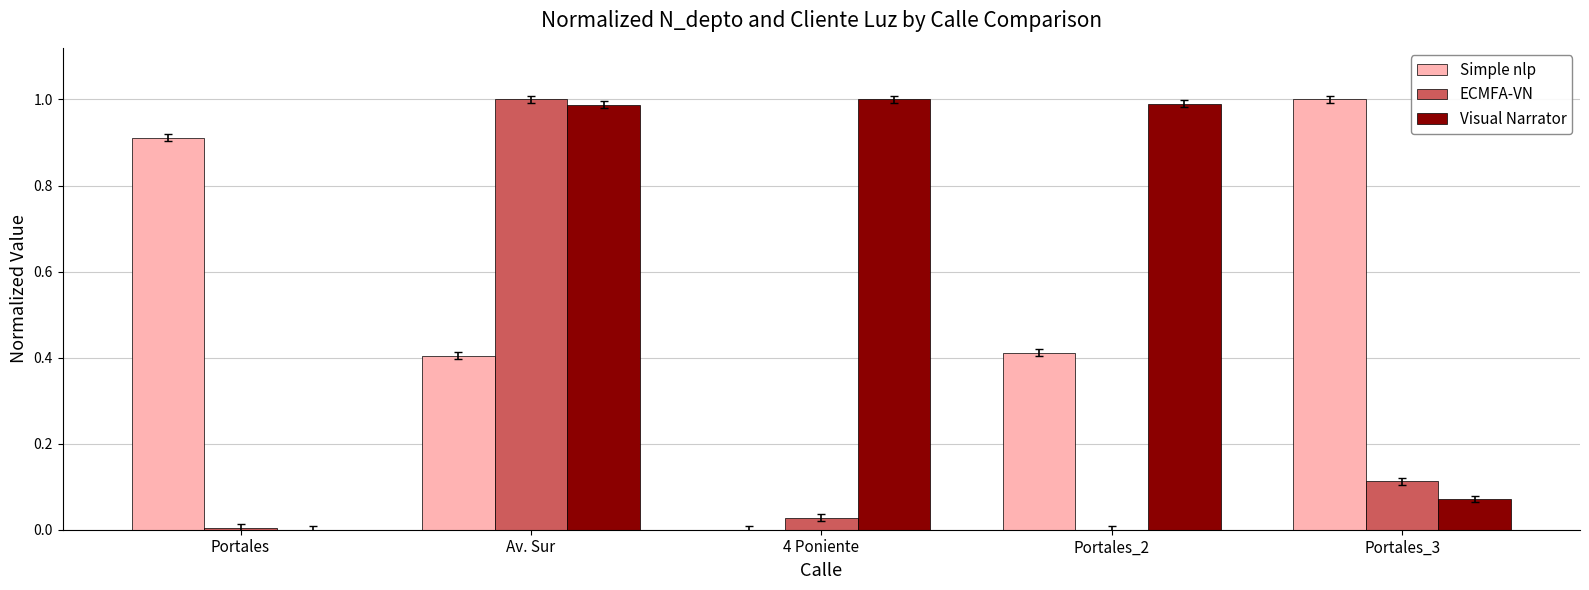

Between Av. Sur and Portales_2, which series saw the biggest shift?

ECMFA-VN